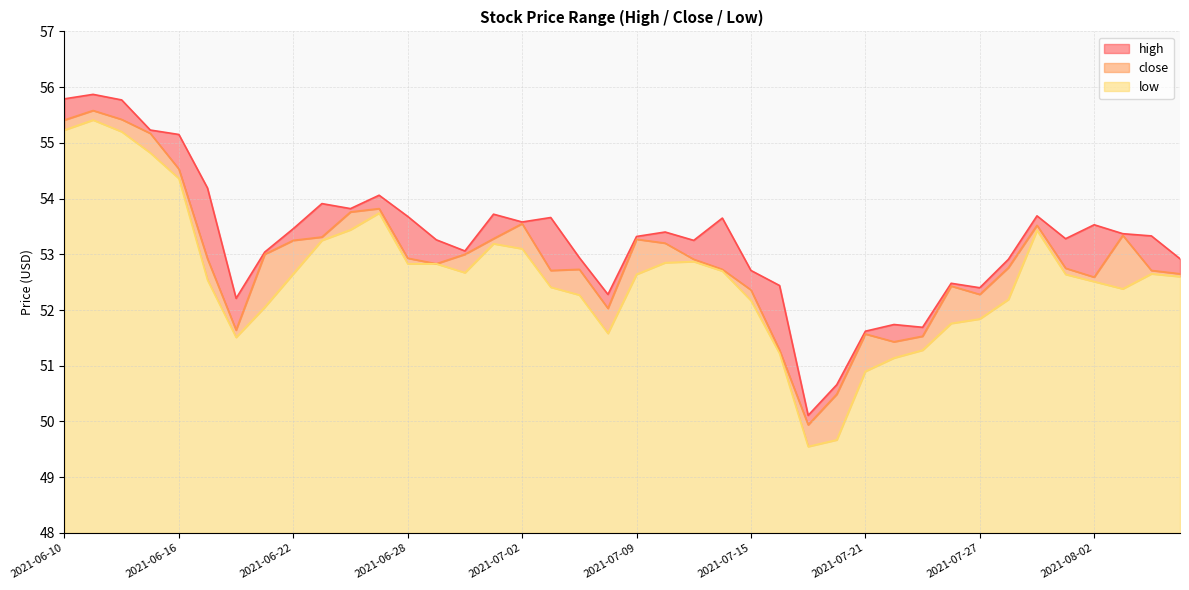

What is the label of the 38th point from the right?

2021-06-14